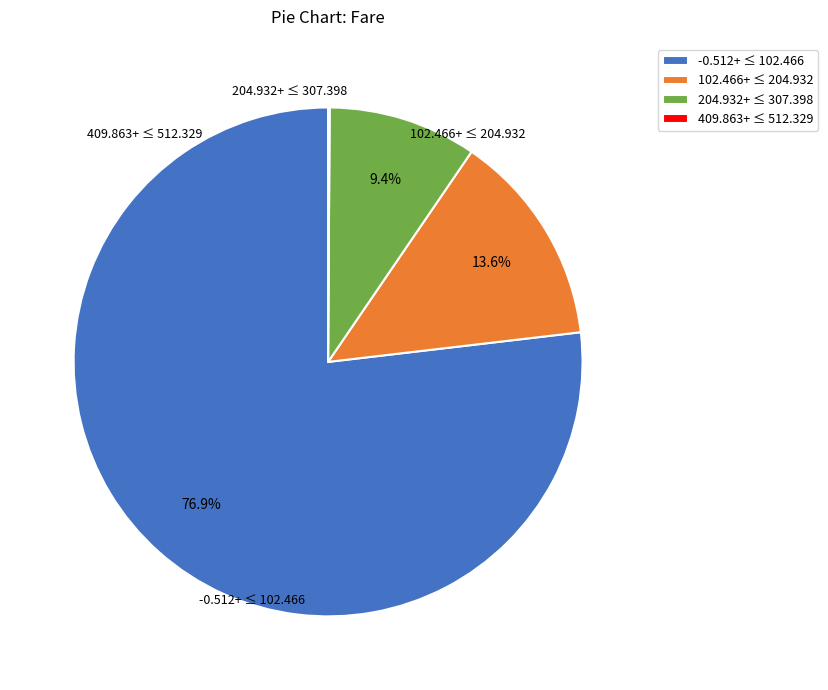

Is there a majority slice in this chart?

Yes